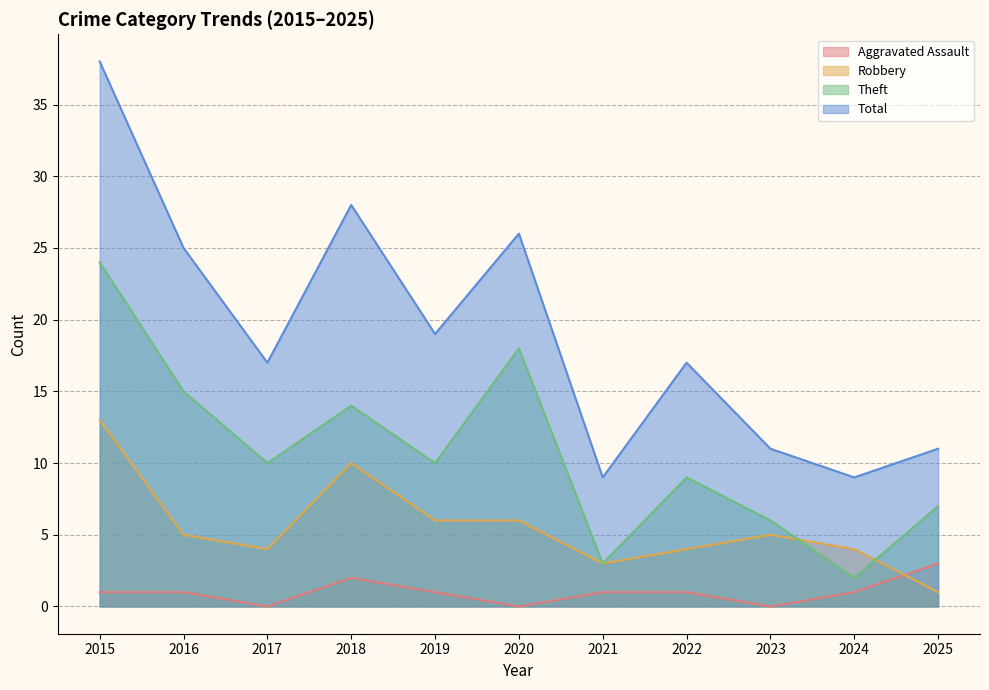

Between 2016 and 2020, which series saw the biggest shift?

Theft